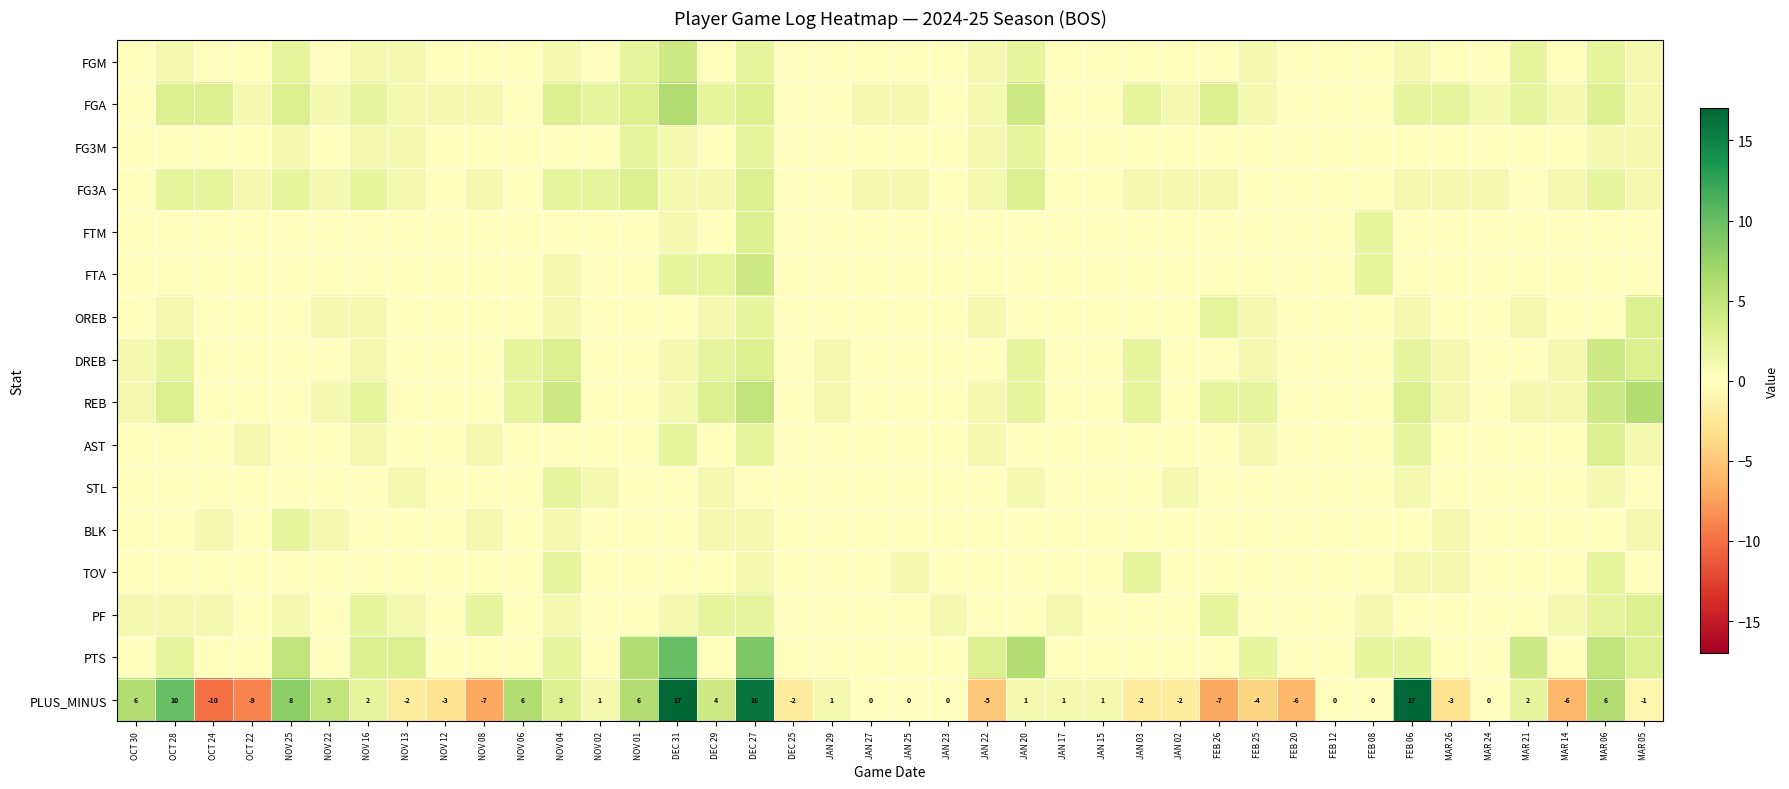

At which label does PLUS_MINUS first exceed 0?

OCT 30